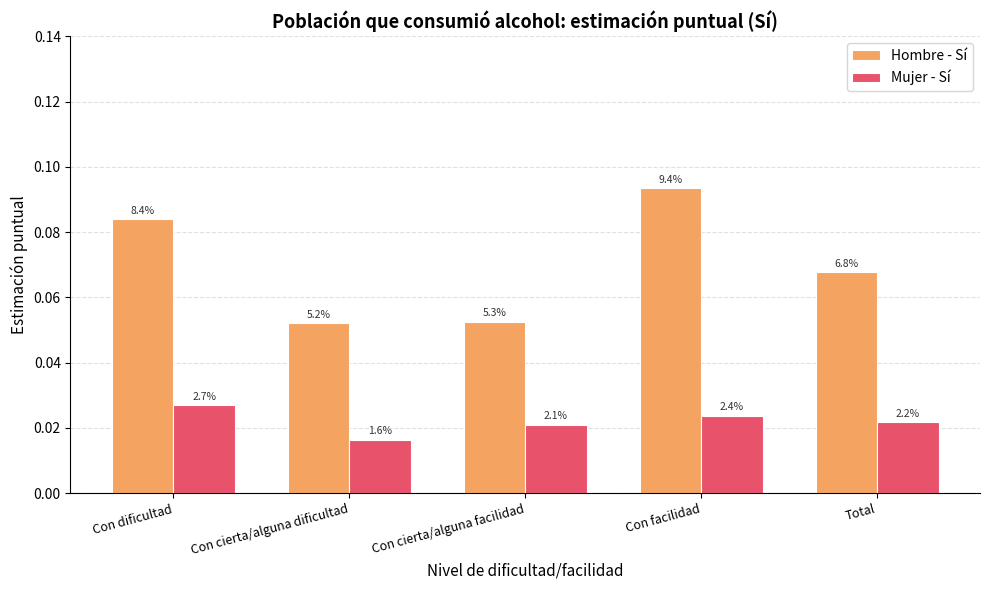

At which category is the sum across all series the highest?

Con facilidad